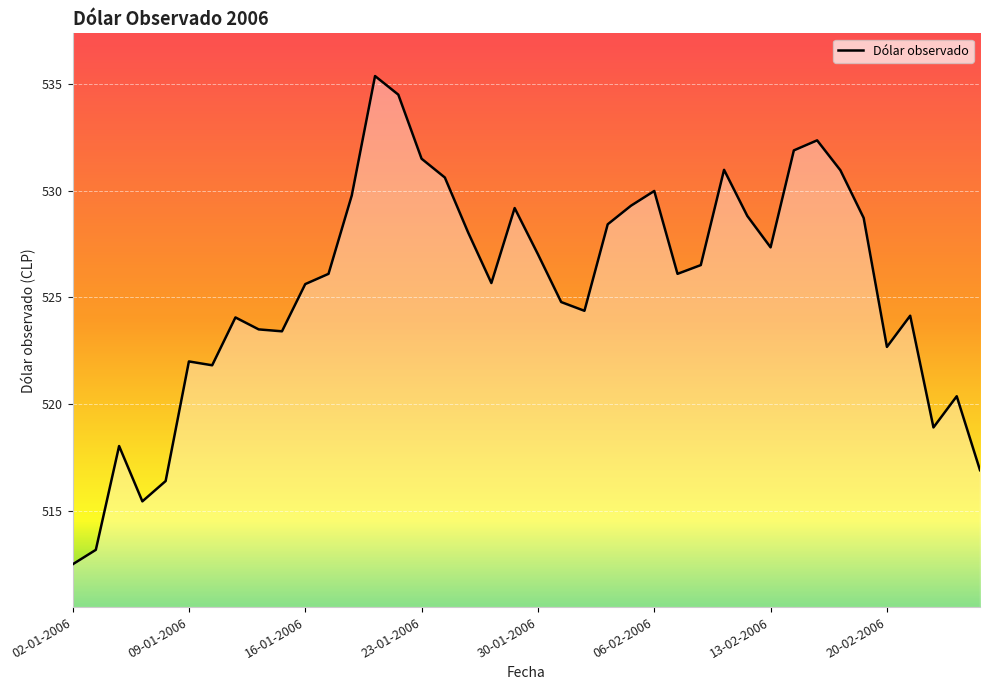

Which label corresponds to the smallest value in the chart?

02-01-2006